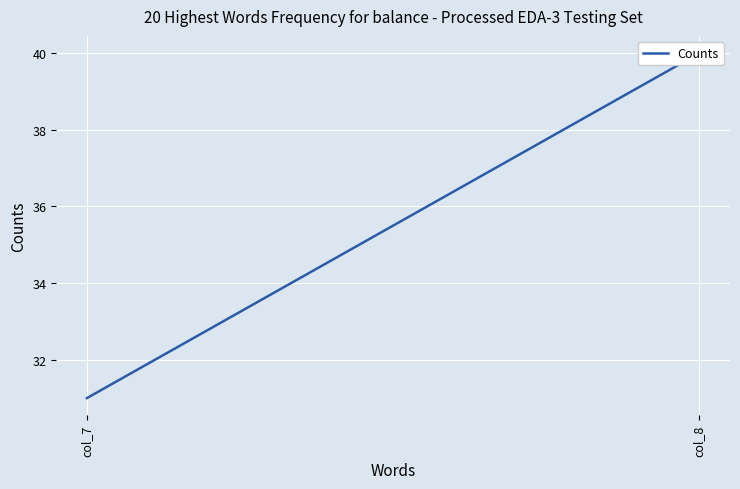

Reading left to right, what are all the values shown in this chart?

31	40